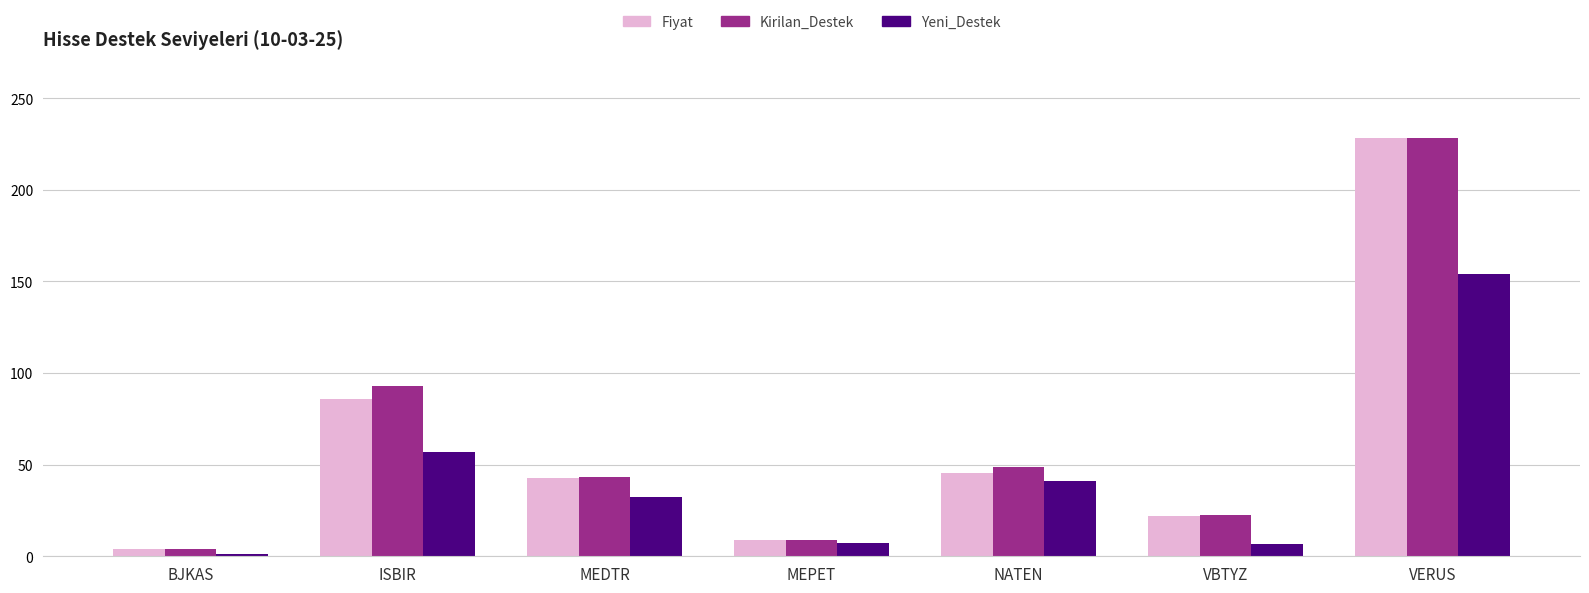

What is the value of the Yeni_Destek bar at the 6th from the left?

6.9